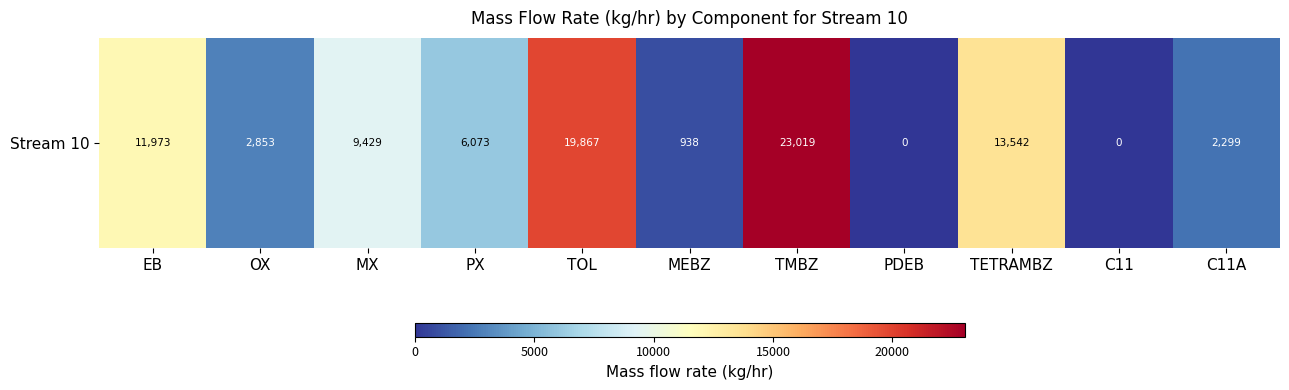

How many distinct data groups are displayed?

1